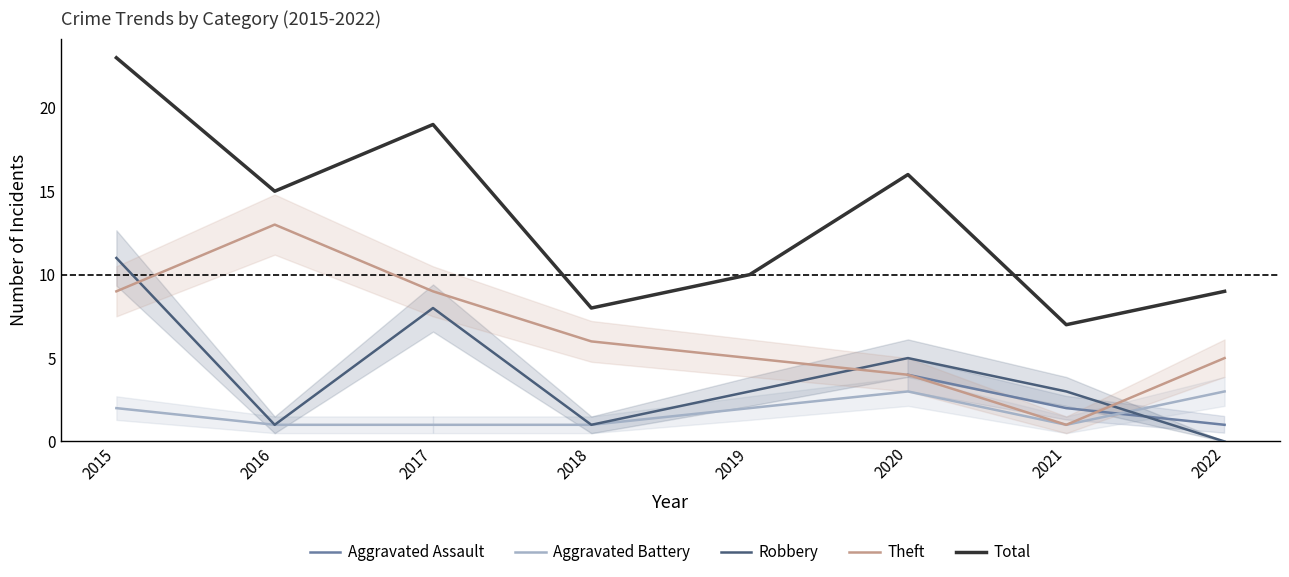

Which series has the widest spread of values?

Total